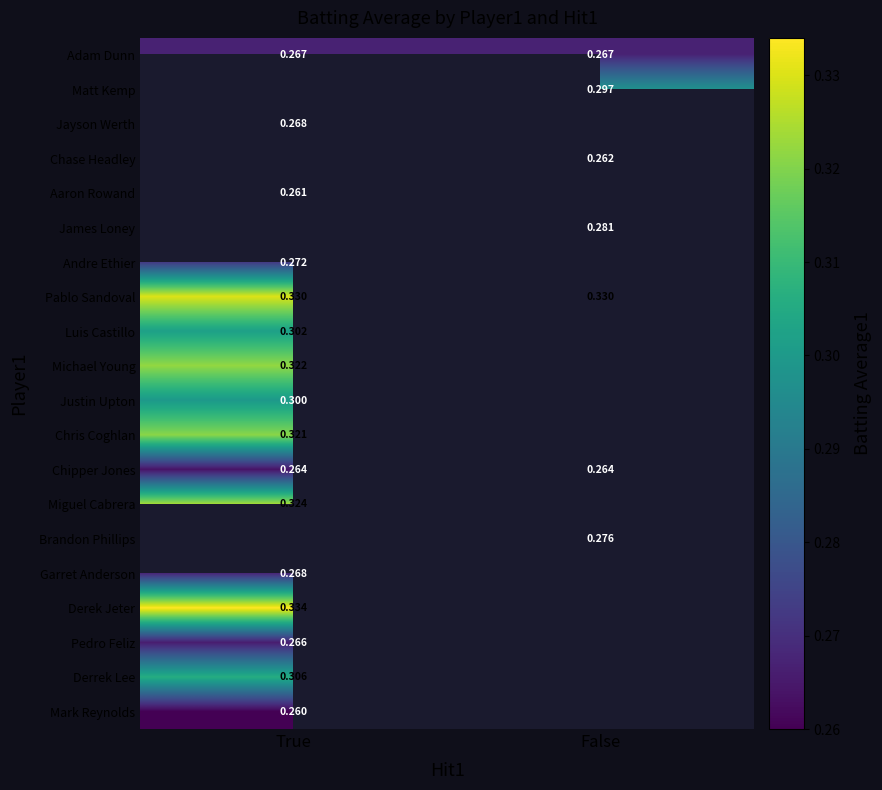

Is the value of Chris Coghlan at True greater than the value of Pedro Feliz at True?

Yes